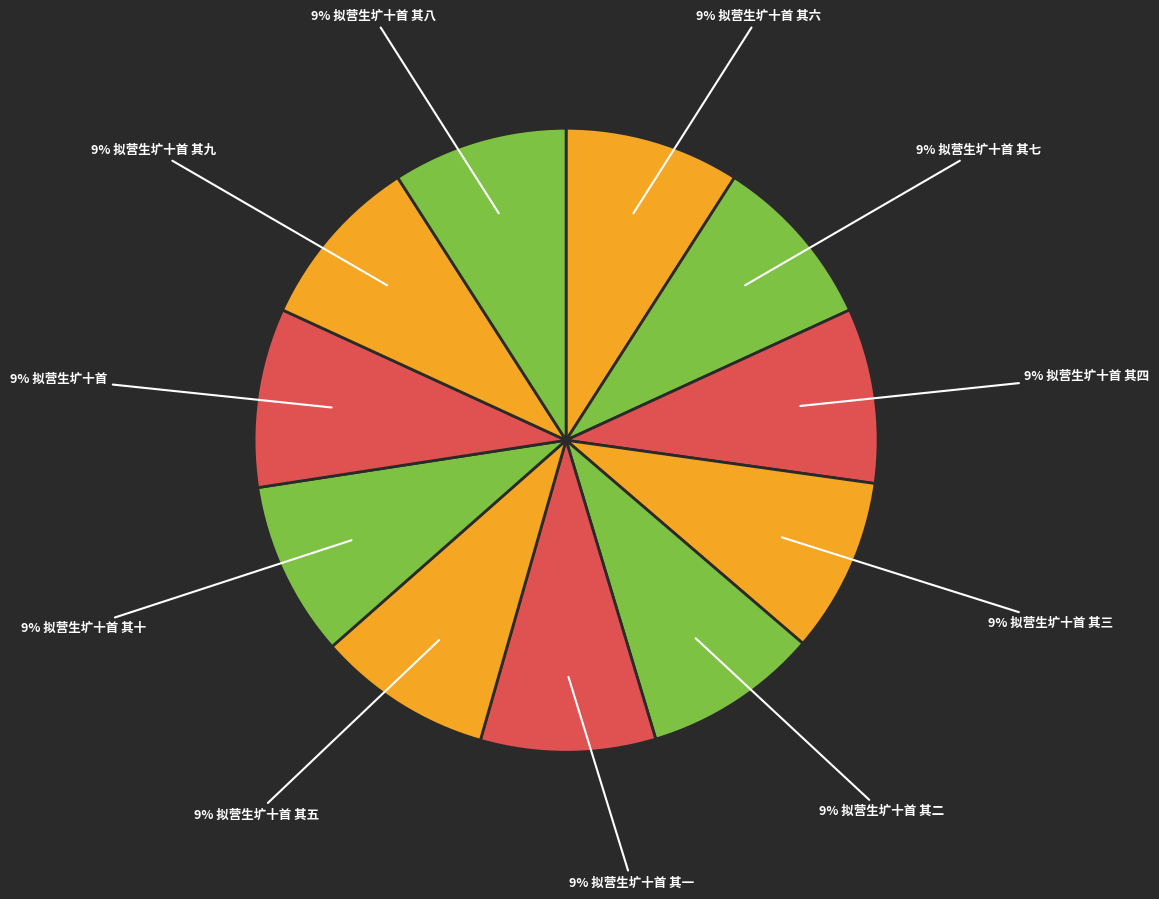

How many slices are in this pie chart?

11